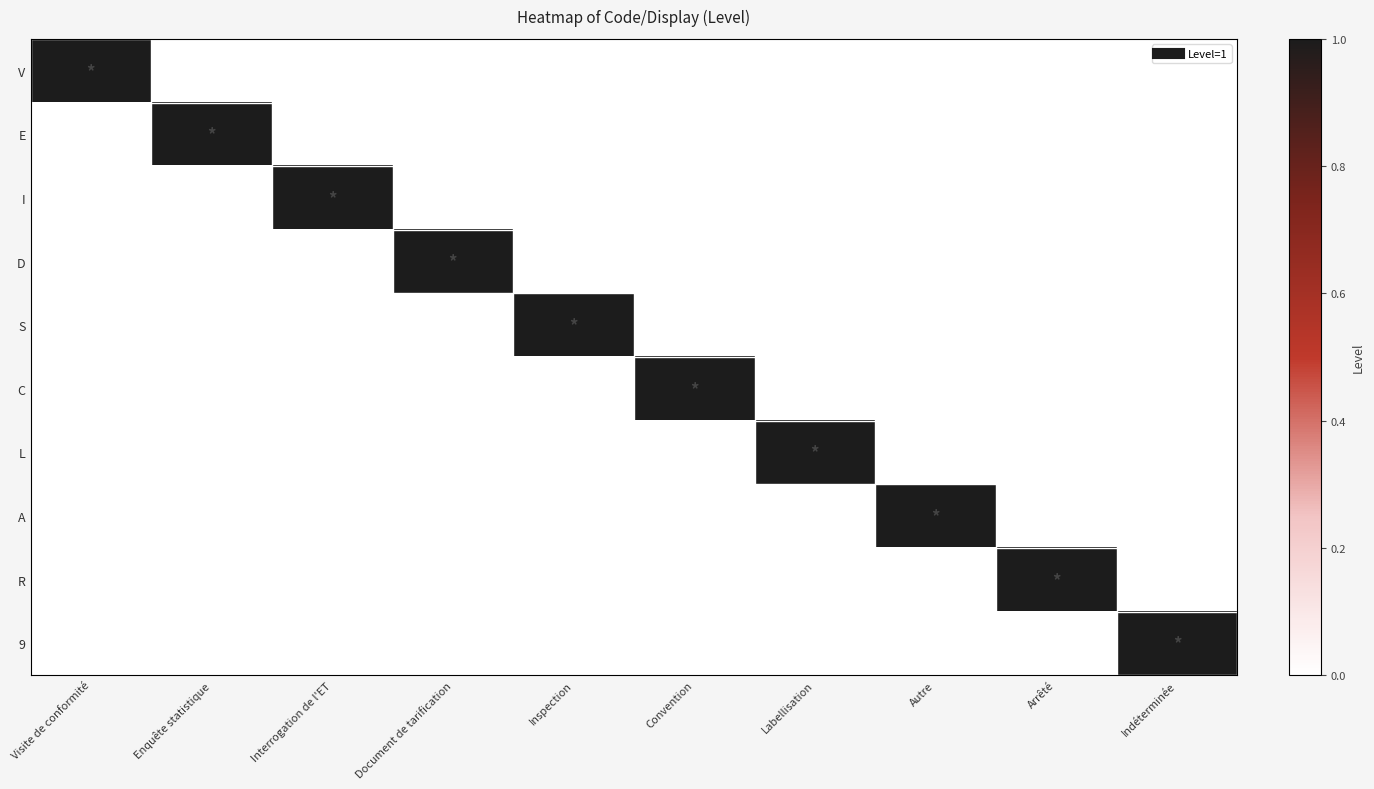

At which category is the sum across all series the highest?

Visite de conformité